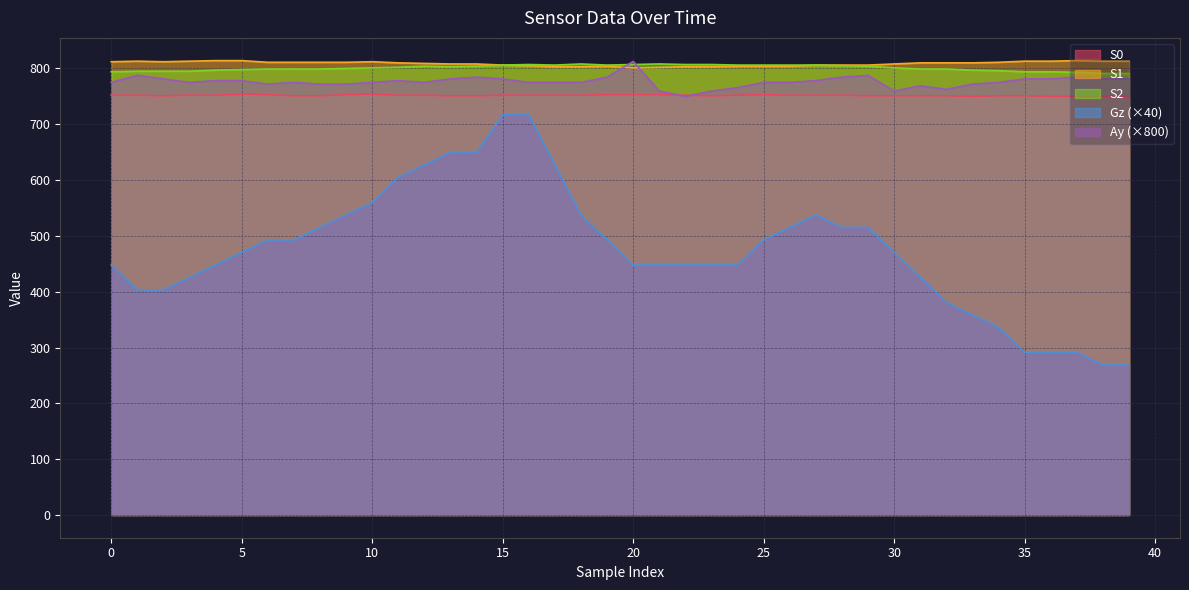

What is the value of the S1 point at the 5th from the left?

814.0